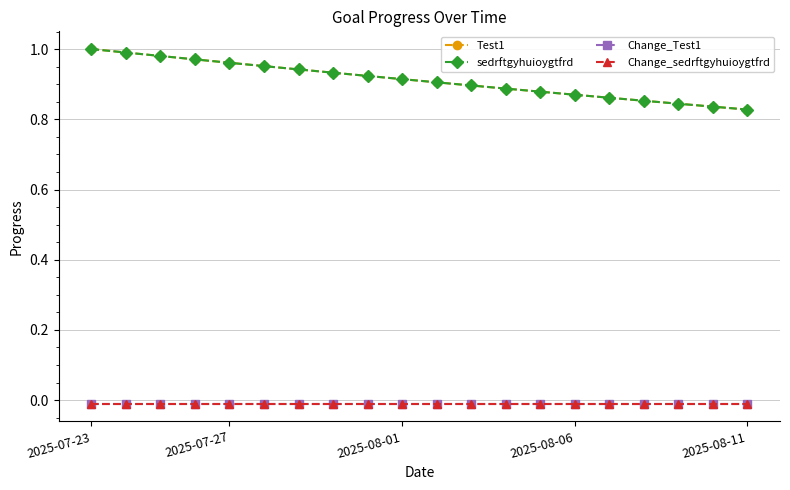

Which label corresponds to the largest value in the chart?

2025-07-23